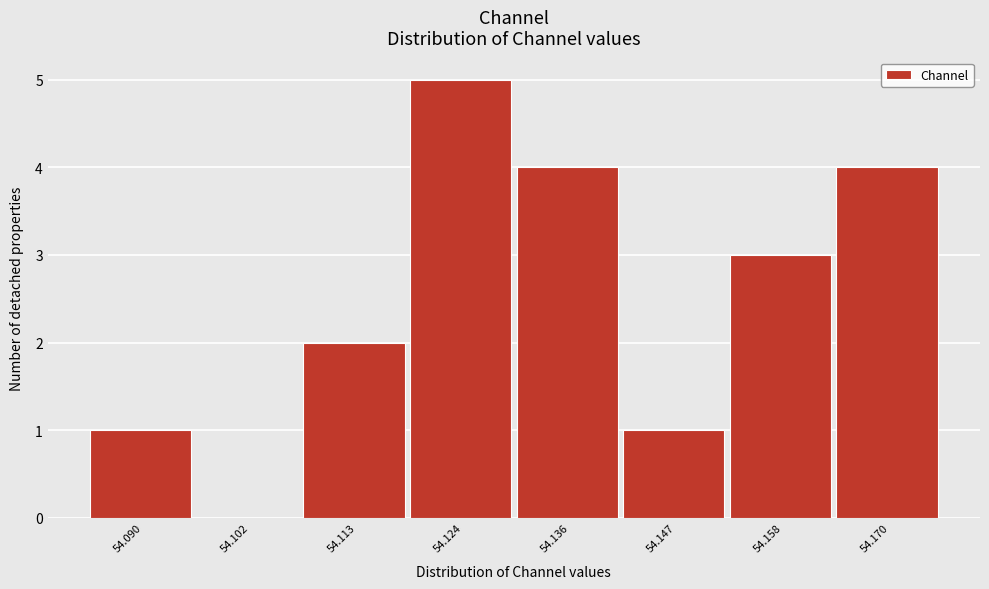

How tall is the bar that spans 54.142 to 54.152 on the x-axis? Neither the bar edges nor the heights are printed on the chart, so give them approximately, as read against the axes.

1